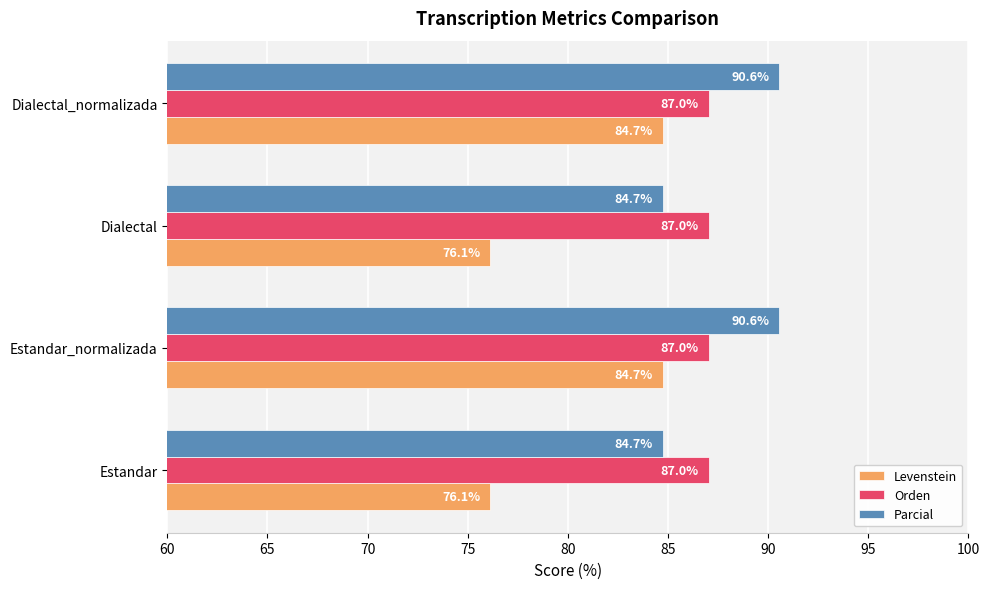

The Parcial series shows 18.5 at Estandar. True or false?

False